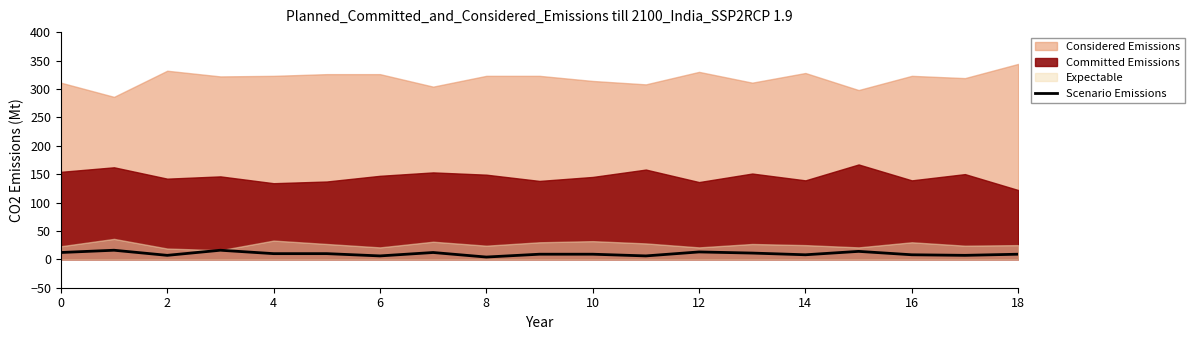

True or false: the data shows 23 at 6.

False